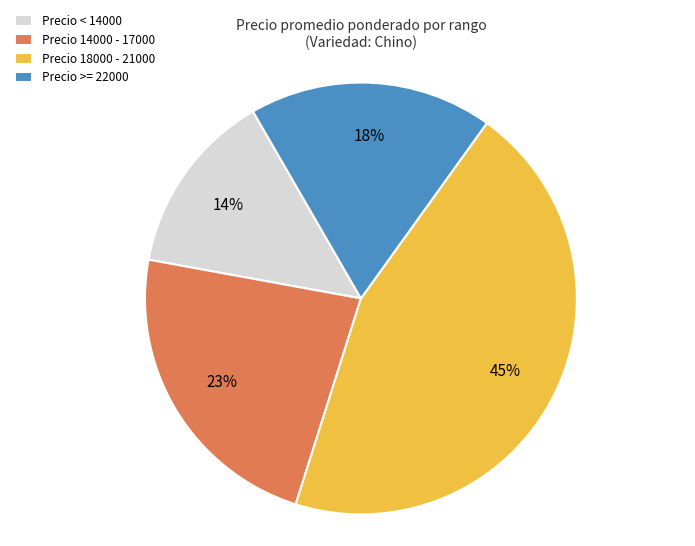

Which slice is the smallest?

Precio < 14000